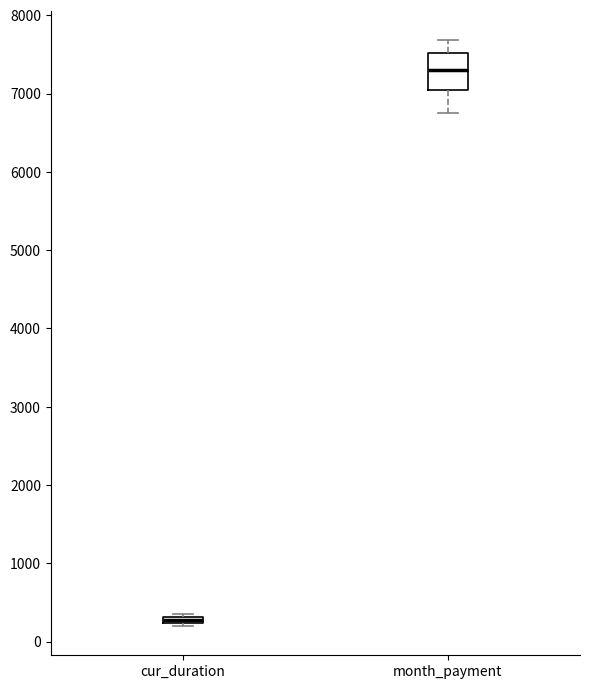

Where is the upper edge of the box for month_payment on the y-axis? The values are not printed on the chart, so give them approximately, as read against the axis.

7500